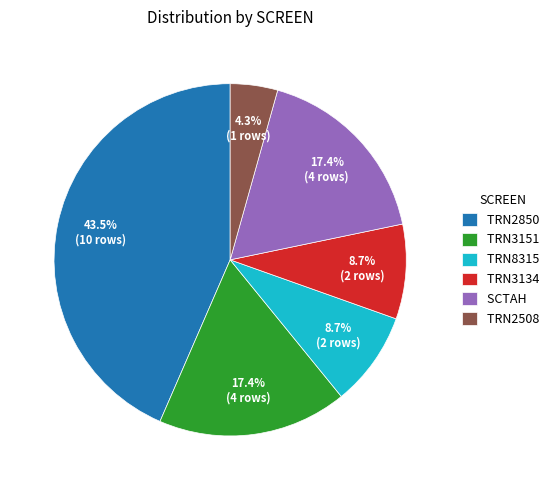

Is there a majority slice in this chart?

No